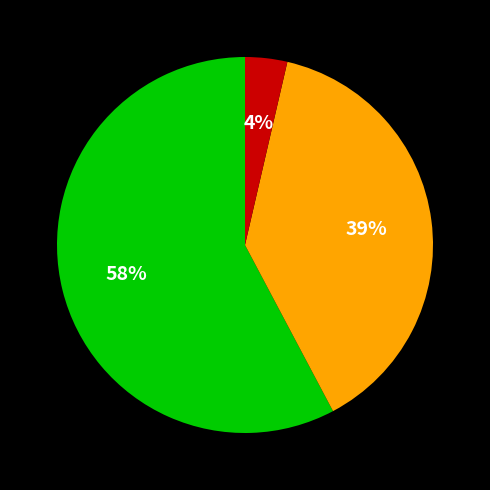

Does any single category account for the majority?

Yes